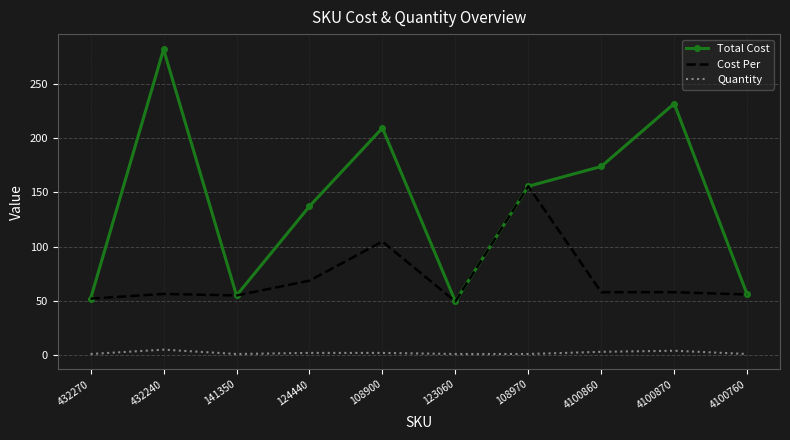

The Total Cost series shows 155.5 at 108970. True or false?

True